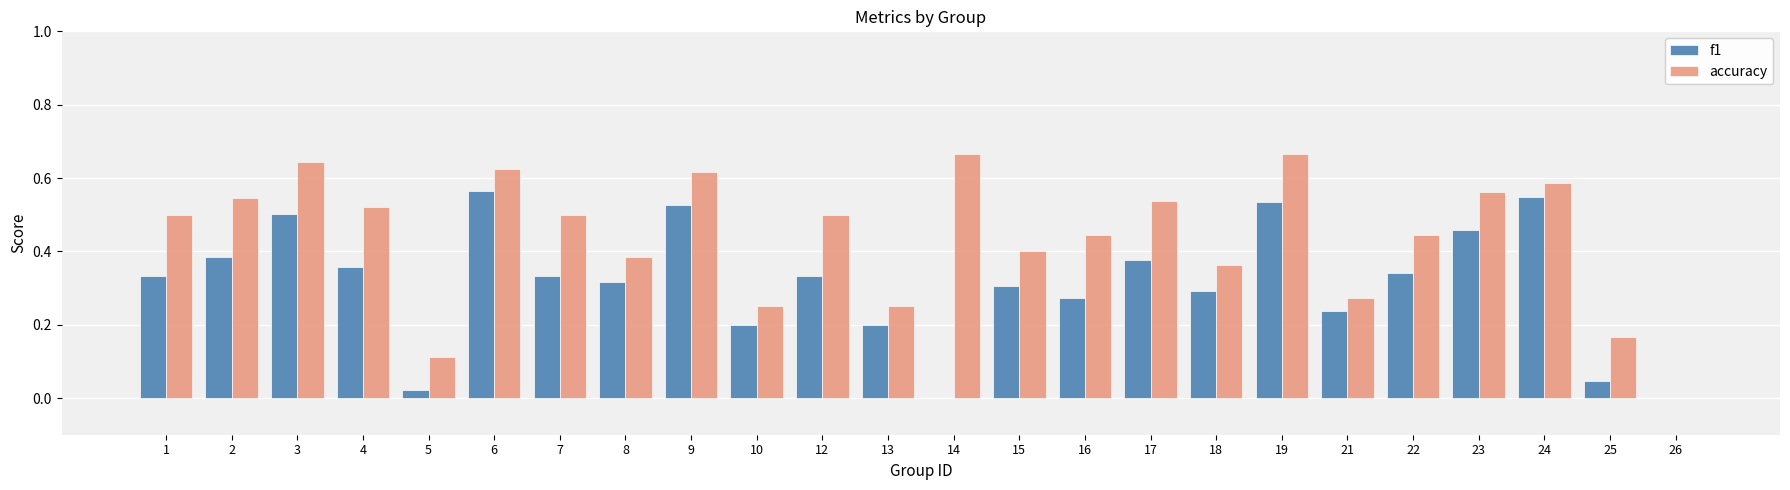

Which series changed the most between 3 and 21?

accuracy